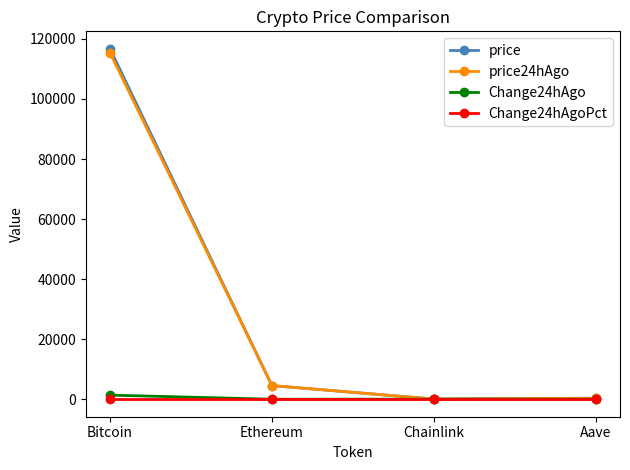

What is the sum of all price24hAgo values?

120215.9